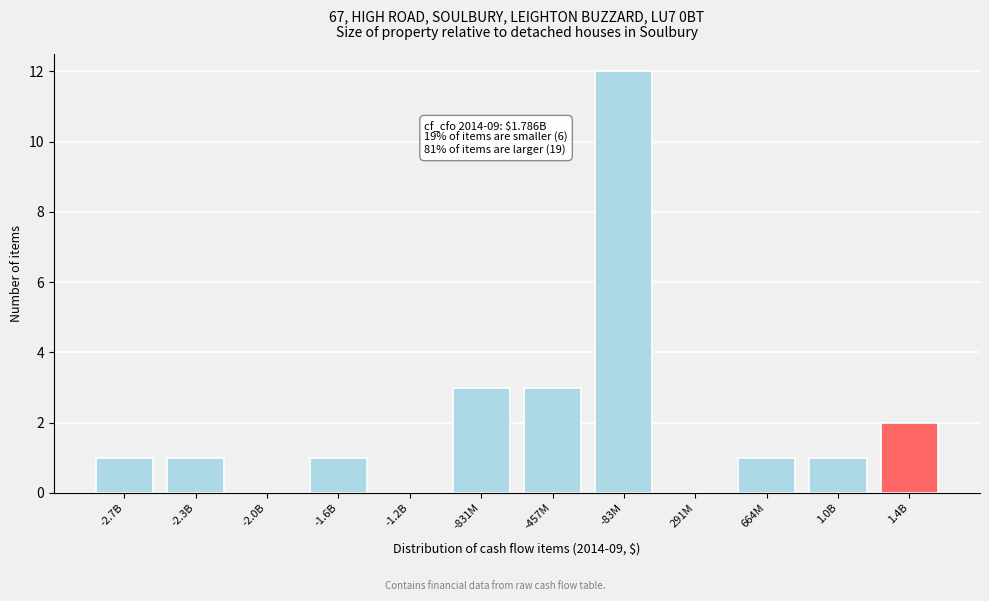

Reading left to right, what are all the values shown in this chart?

-2.7B=1	-2.3B=1	-2.0B=0	-1.6B=1	-1.2B=0	-831M=3	-457M=3	-83M=12	291M=0	664M=1	1.0B=1	1.4B=2